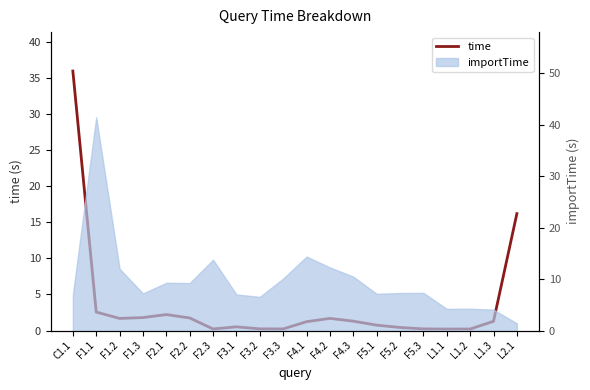

Which category has the lowest value across all series?

L1.1